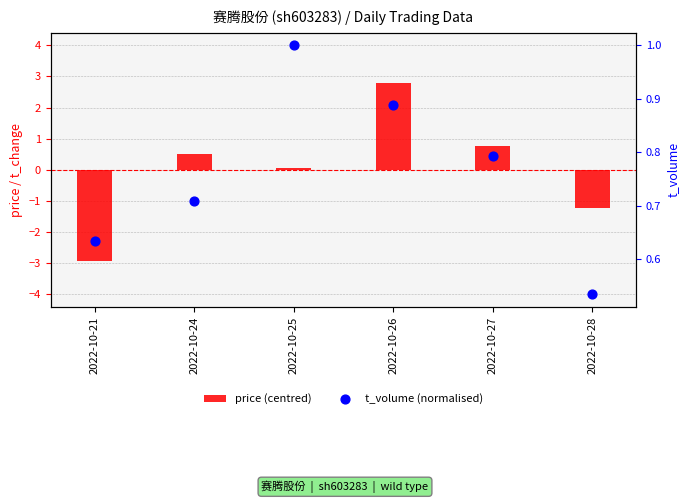

What are all the series names shown in the legend?

price (centred), t_volume (normalised)